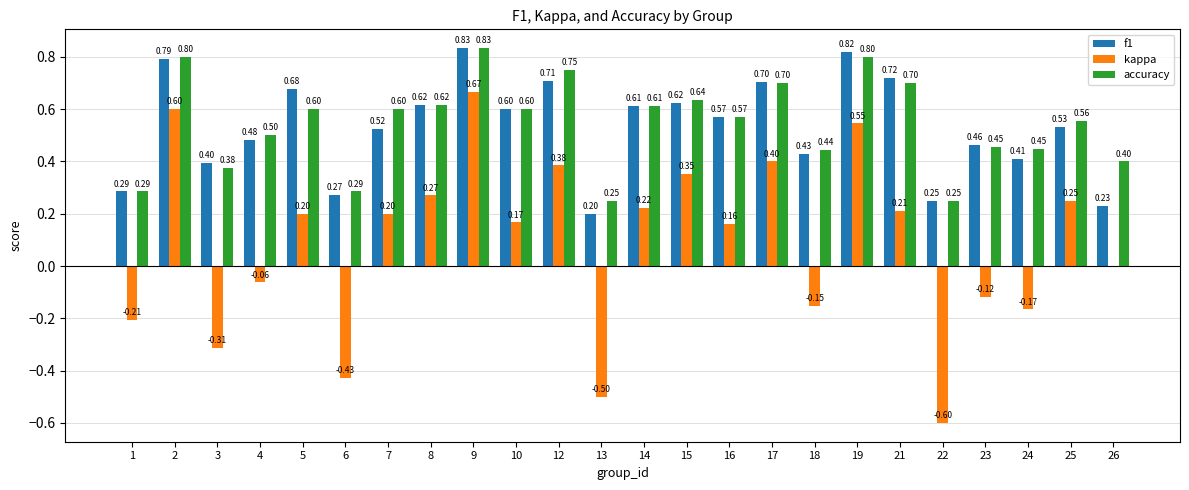

True or false: accuracy has a value of 0.9 at 17.

False